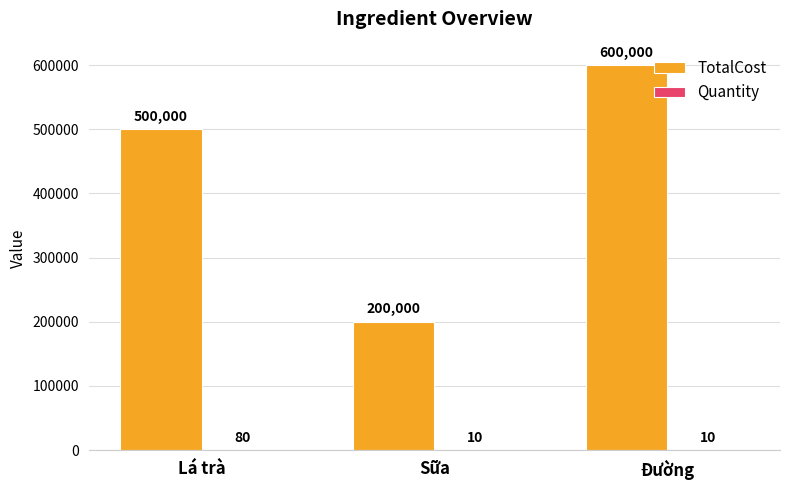

Does the chart contain stacked bars?

No